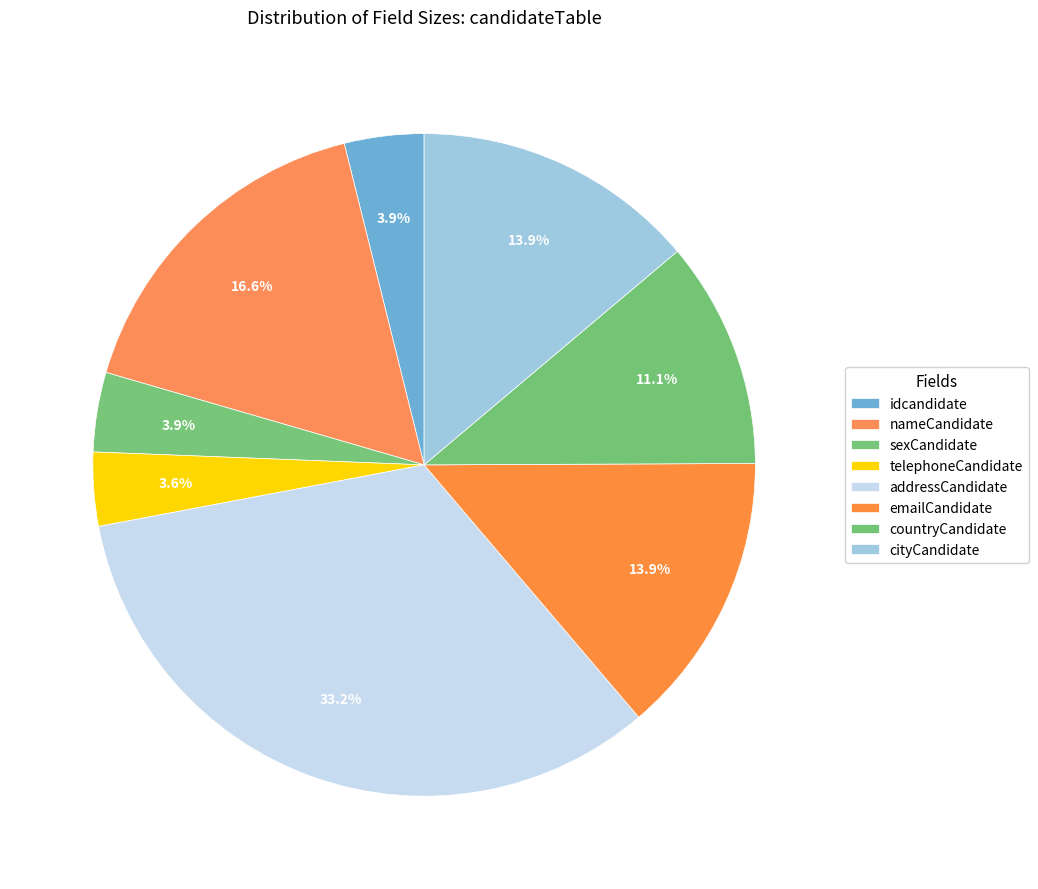

Rank the categories by value from lowest to highest.

telephoneCandidate, idcandidate, sexCandidate, countryCandidate, emailCandidate, cityCandidate, nameCandidate, addressCandidate